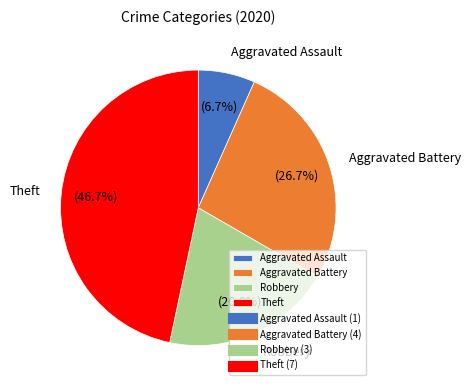

Count the number of slices in the pie.

4